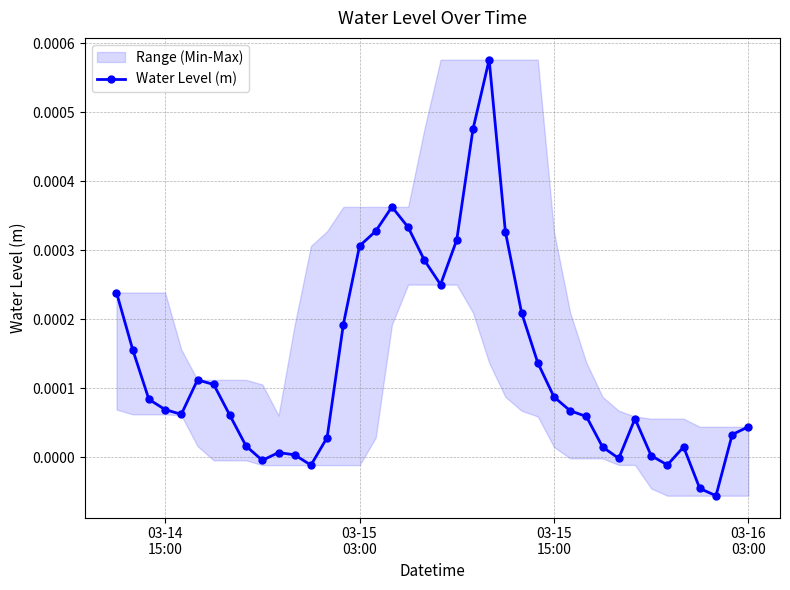

How many lines are shown in the chart?

1